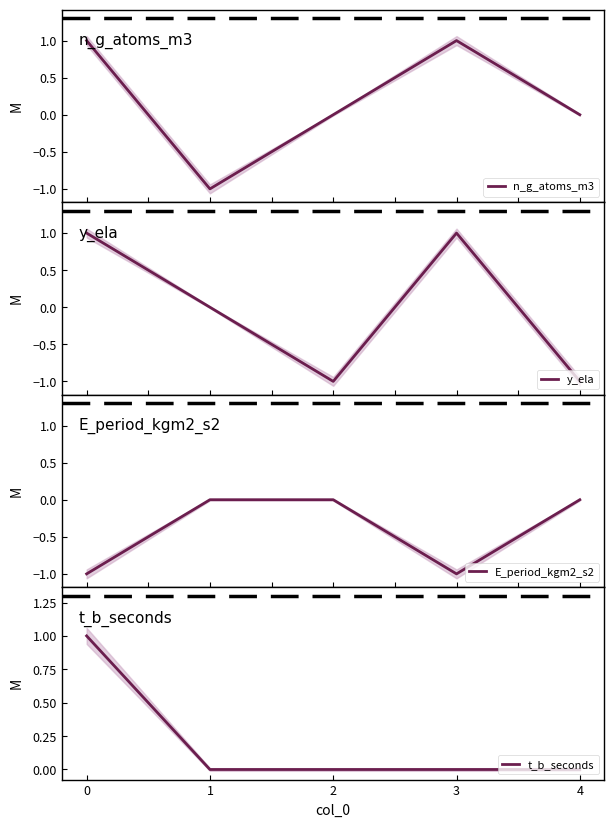

True or false: n_g_atoms_m3 and E_period_kgm2_s2 cross at least once.

True